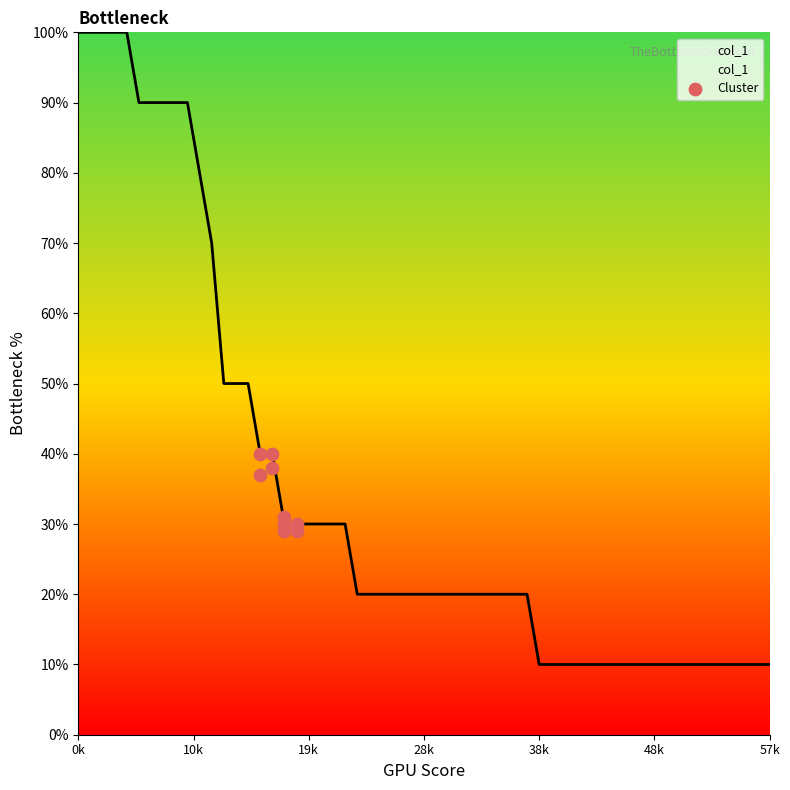

What is the ratio of the value at 38k to the value at 48k?

1.0